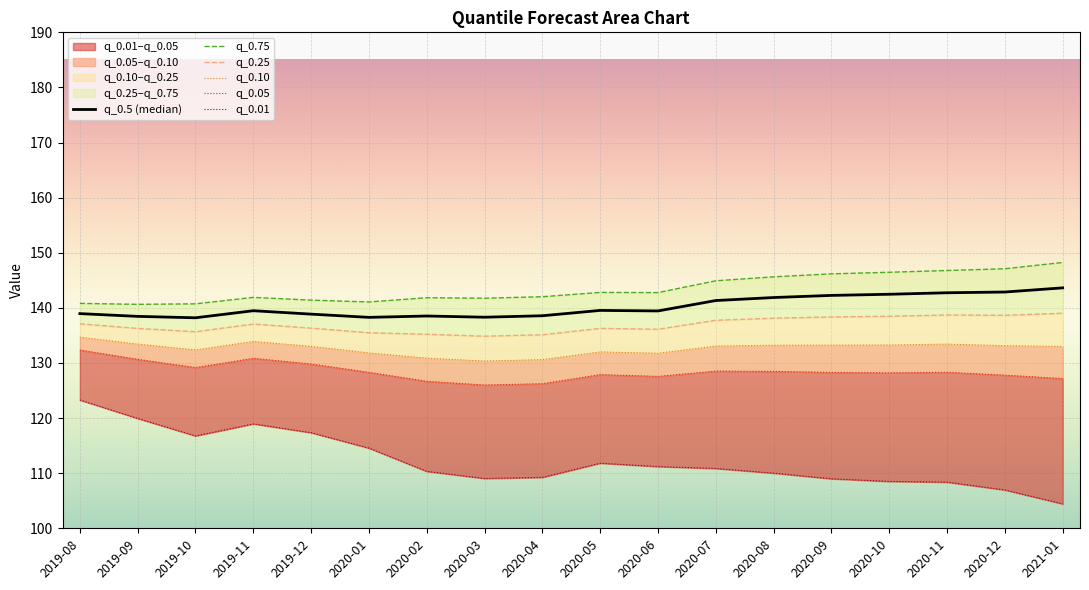

True or false: q_0.10 and q_0.75 intersect in this chart.

False